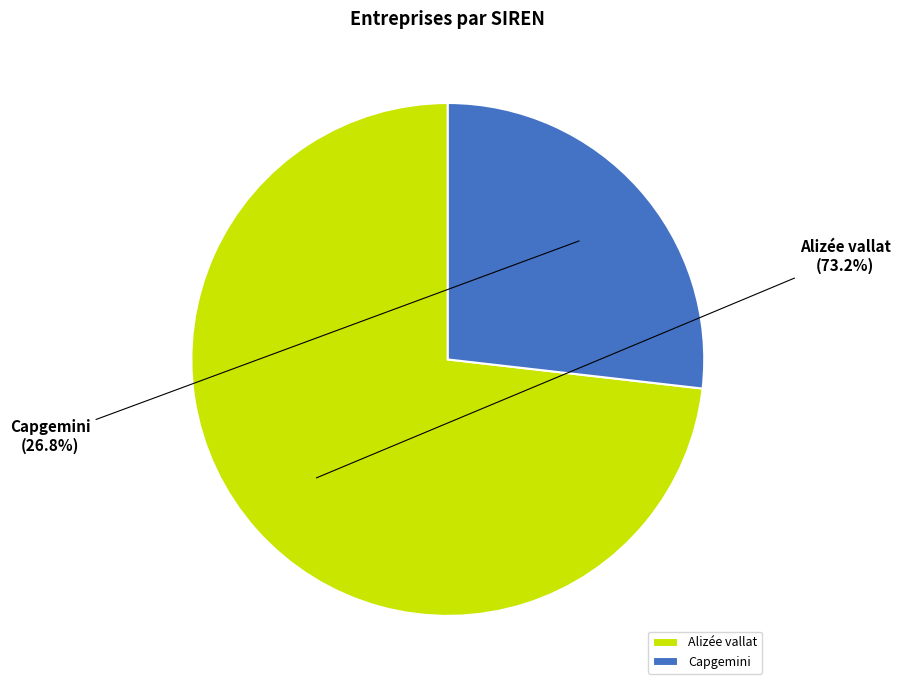

To the nearest percent, what is the combined percentage of Capgemini and Alizée vallat?

100%